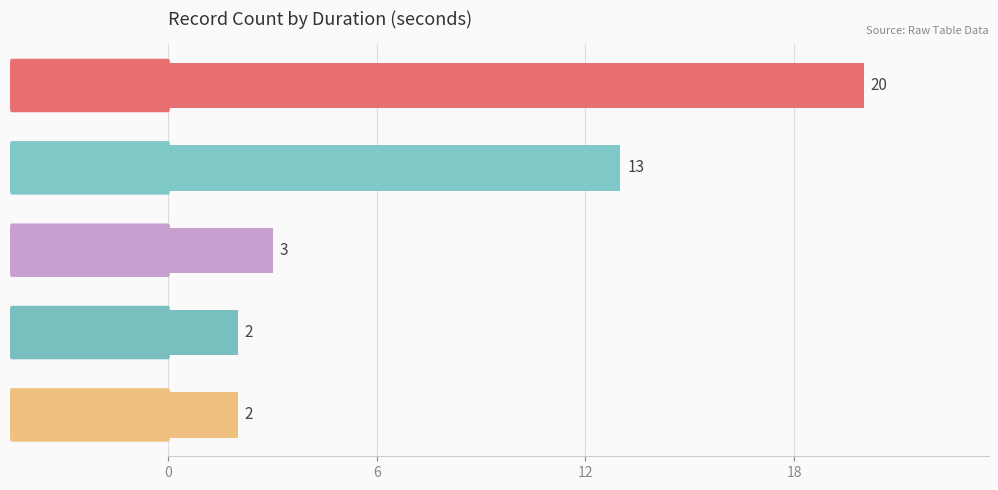

What is the difference between the maximum and minimum values?

18